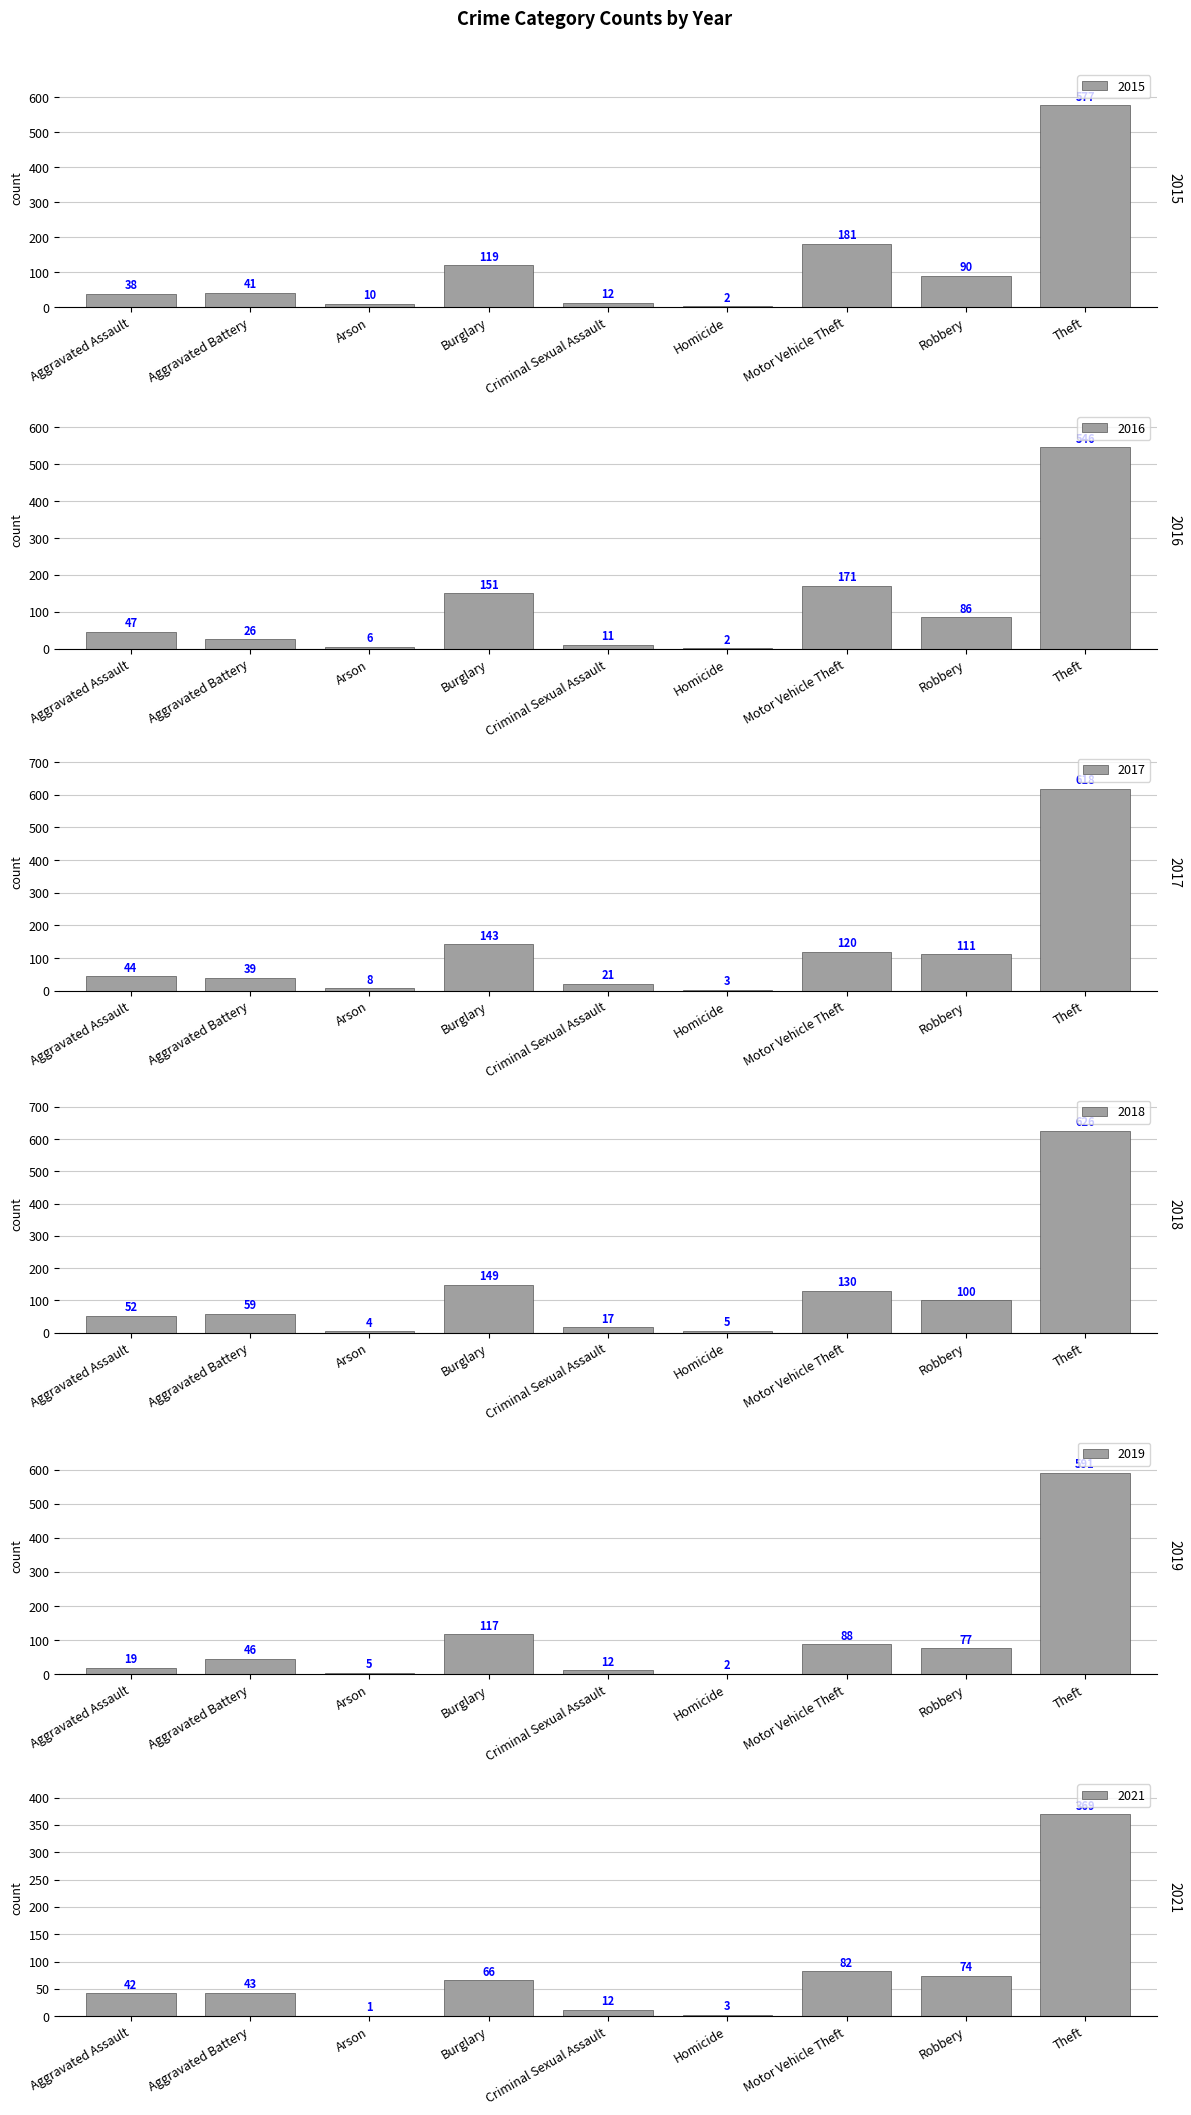

Is it true that 2018 equals 17 at Criminal Sexual Assault?

True